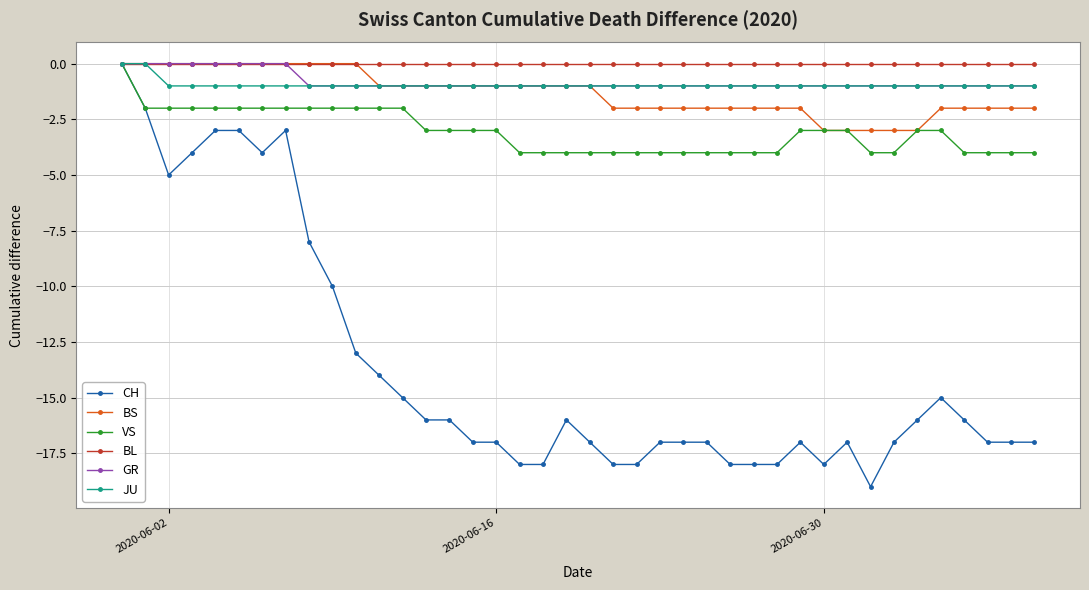

Which series has the largest range (max minus min)?

CH